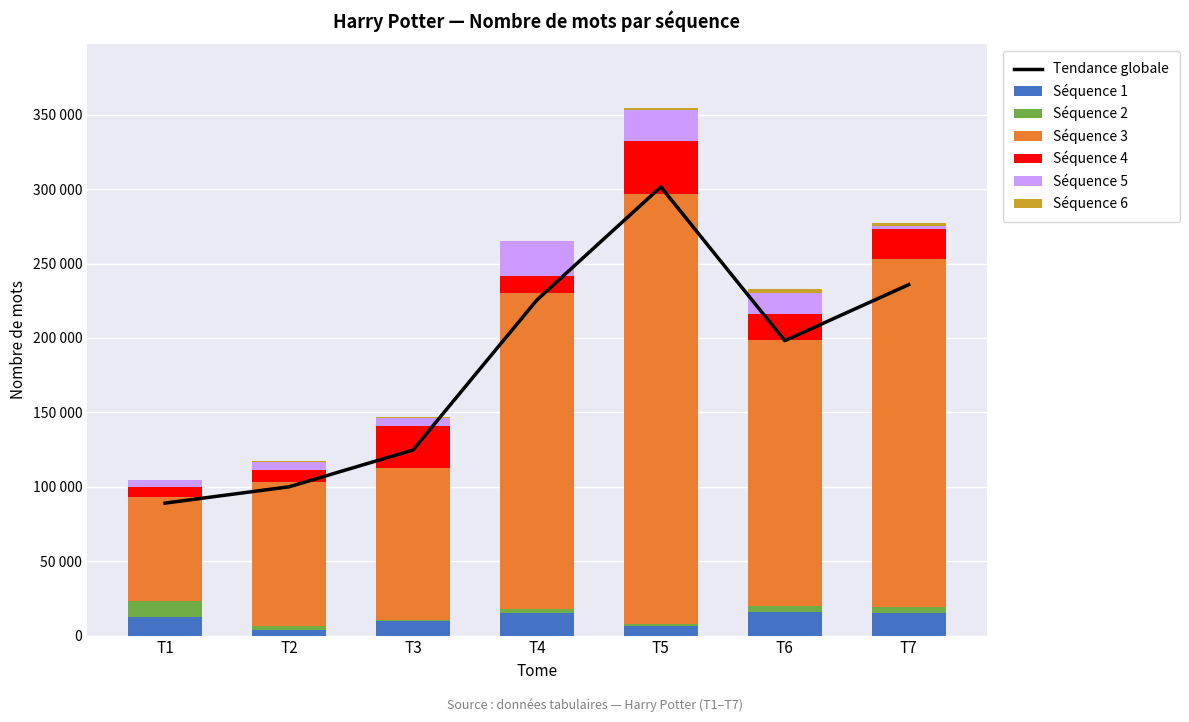

Which label corresponds to the largest value in the chart?

T5